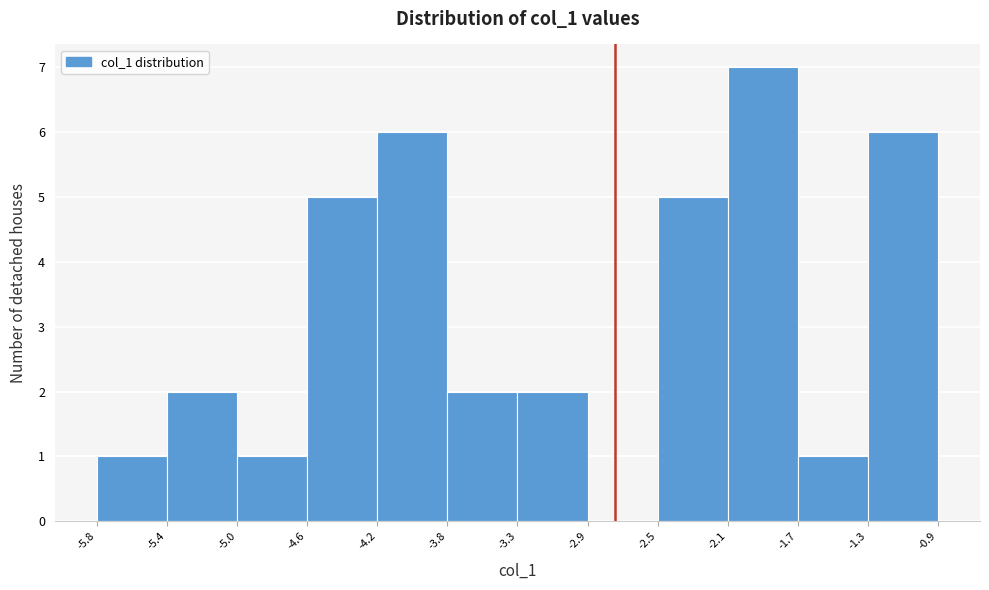

Reading left to right, list every bar in this chart as the range it spans on the x-axis followed by its height. The values are not printed on the chart, so give them approximately, as read against the axis.

-5.8 to -5.4: 1
-5.4 to -5.0: 2
-5.0 to -4.6: 1
-4.6 to -4.2: 5
-4.2 to -3.8: 6
-3.8 to -3.3: 2
-3.3 to -2.9: 2
-2.9 to -2.5: 0
-2.5 to -2.1: 5
-2.1 to -1.7: 7
-1.7 to -1.3: 1
-1.3 to -0.9: 6